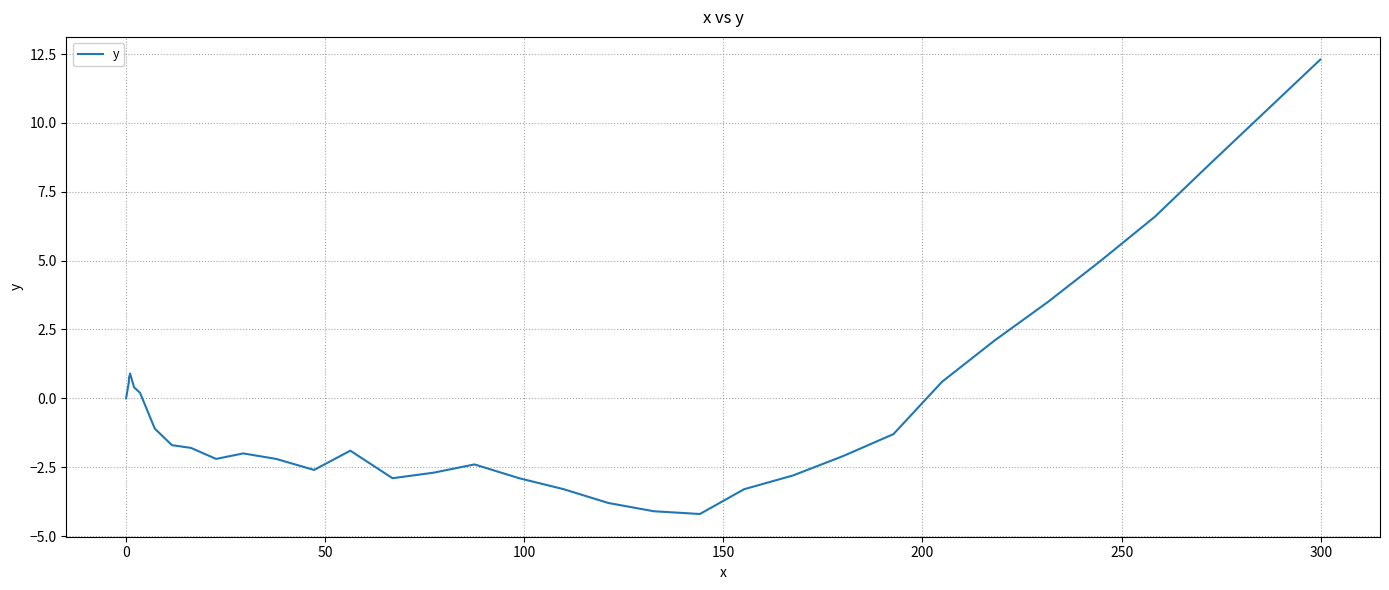

Reading right to left, extract all data points from this chart.

12.3	10.4	8.5	6.6	5.0	3.5	2.1	0.6	-1.3	-2.1	-2.8	-3.3	-4.2	-4.1	-3.8	-3.3	-2.9	-2.4	-2.7	-2.9	-1.9	-2.6	-2.2	-2.0	-2.2	-1.8	-1.7	-1.1	0.2	0.4	0.9	0.8	0.8	0.8	0.8	0.8	0.8	0.7	0.6	0.0